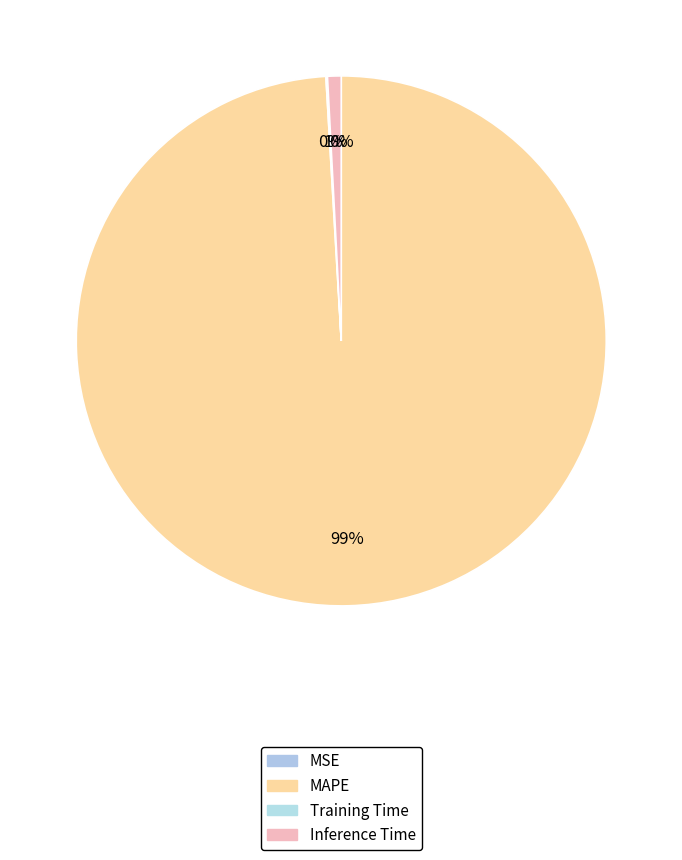

To the nearest percent, what is the average slice percentage?

25%